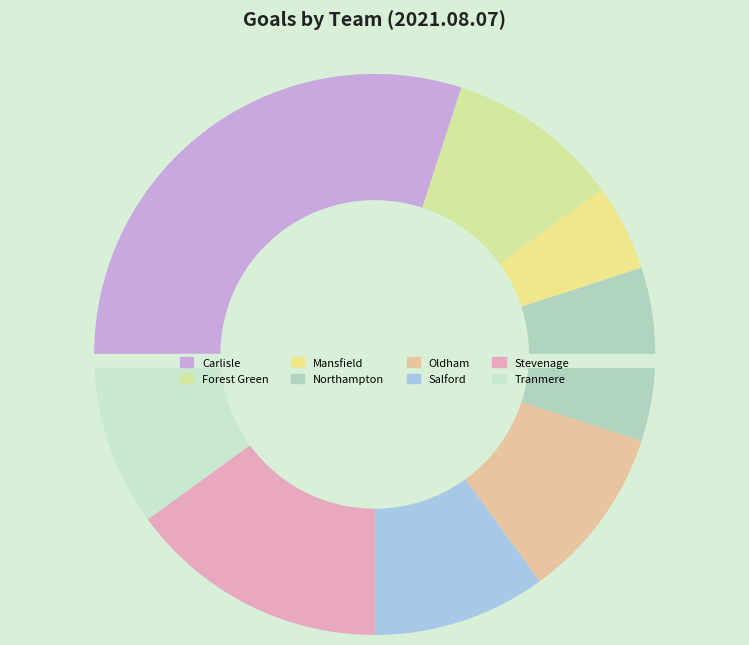

To the nearest percent, what portion does Stevenage represent?

15%